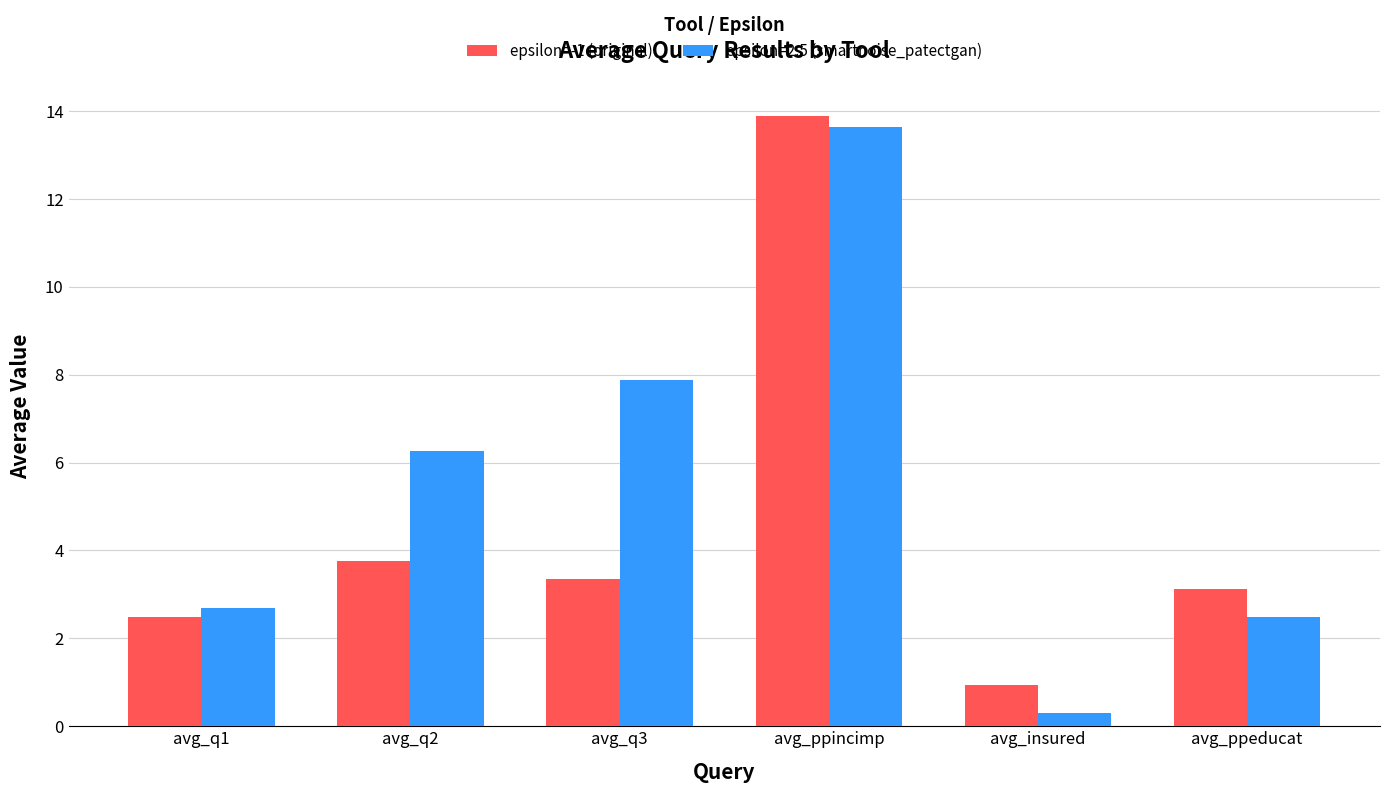

Count the number of categories in the chart.

6